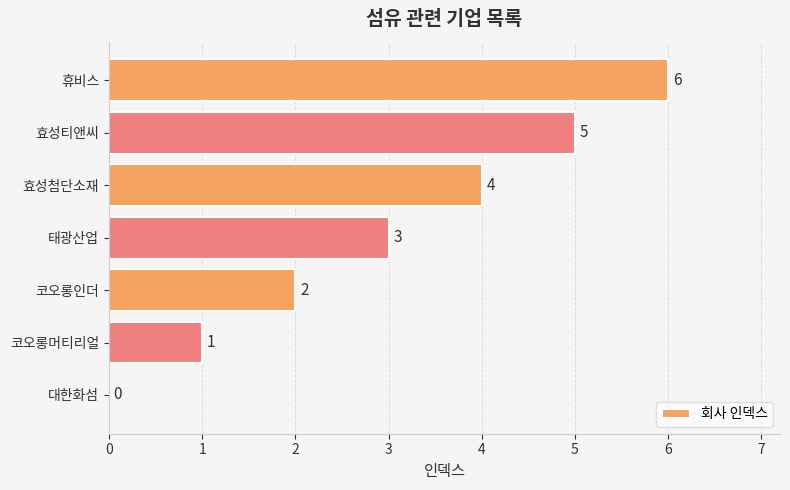

What is the sum of the values at 효성티앤씨 and 대한화섬?

5